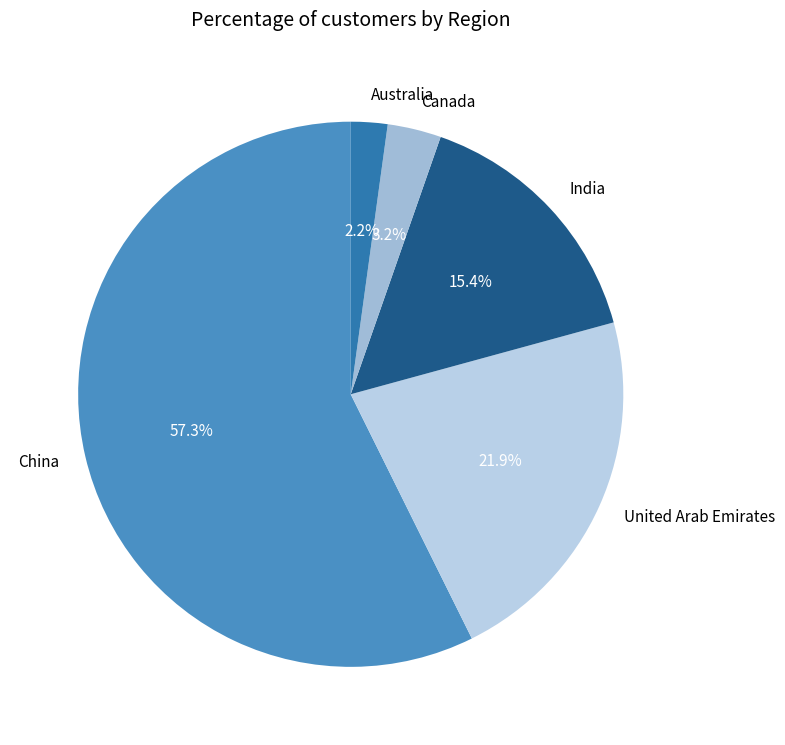

Is it true that Australia is 2% of the pie?

True